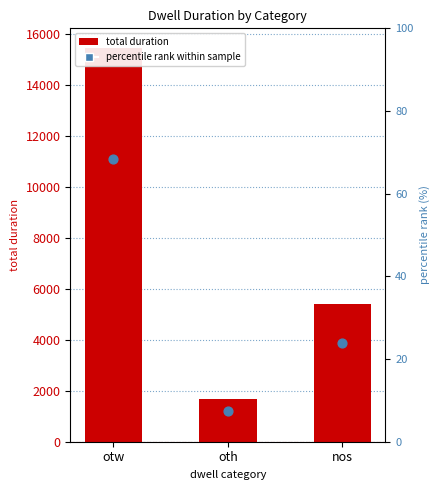

At how many categories does at least one series exceed 11695?

1